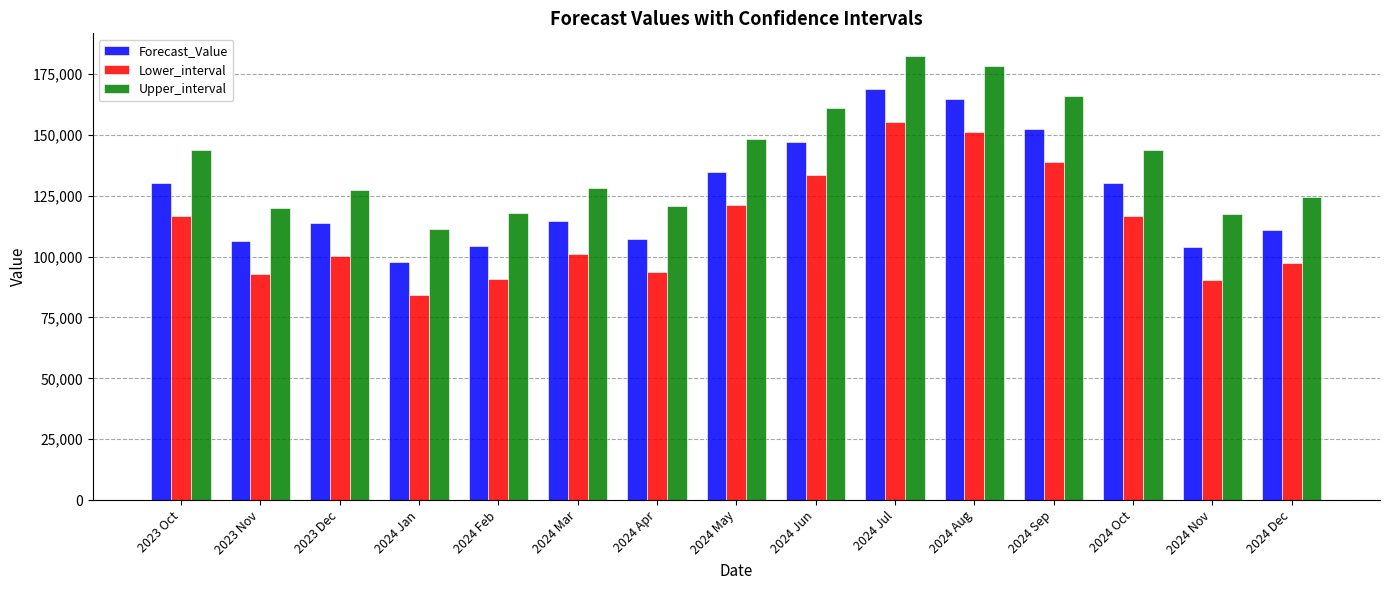

How many bars are there in each group?

3